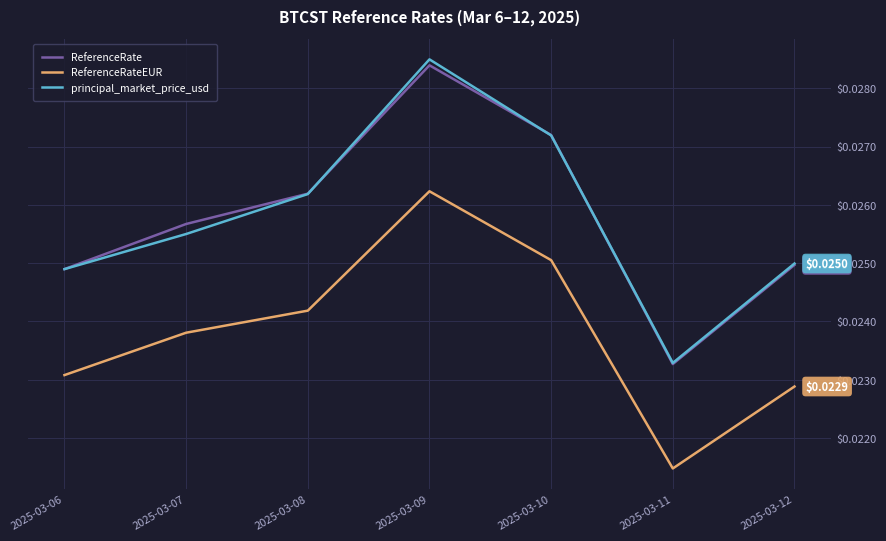

Does the chart display data point markers on the line(s)?

No